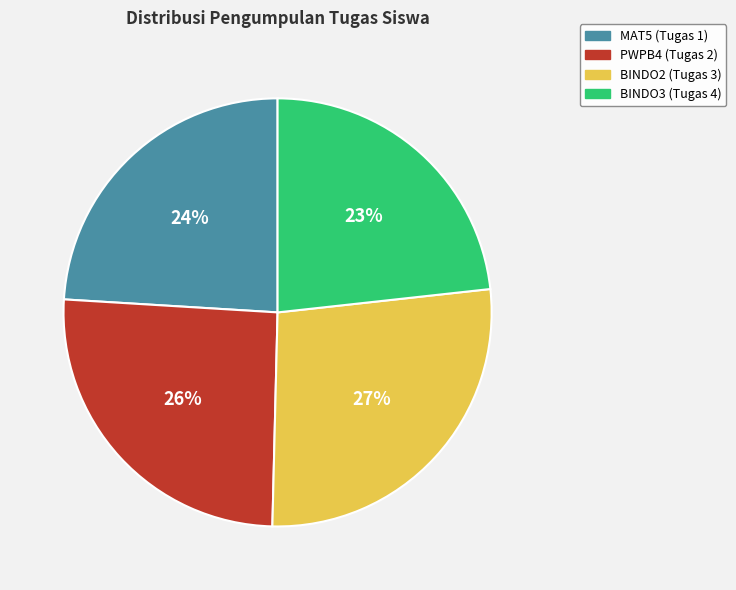

Count the number of slices in the pie.

4